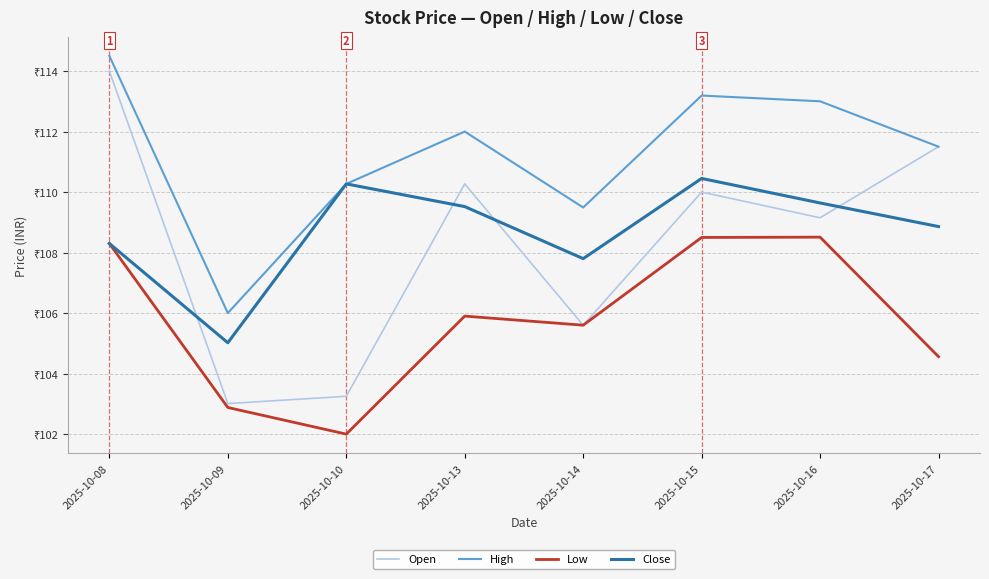

Which category has the lowest value in the Close series?

2025-10-09